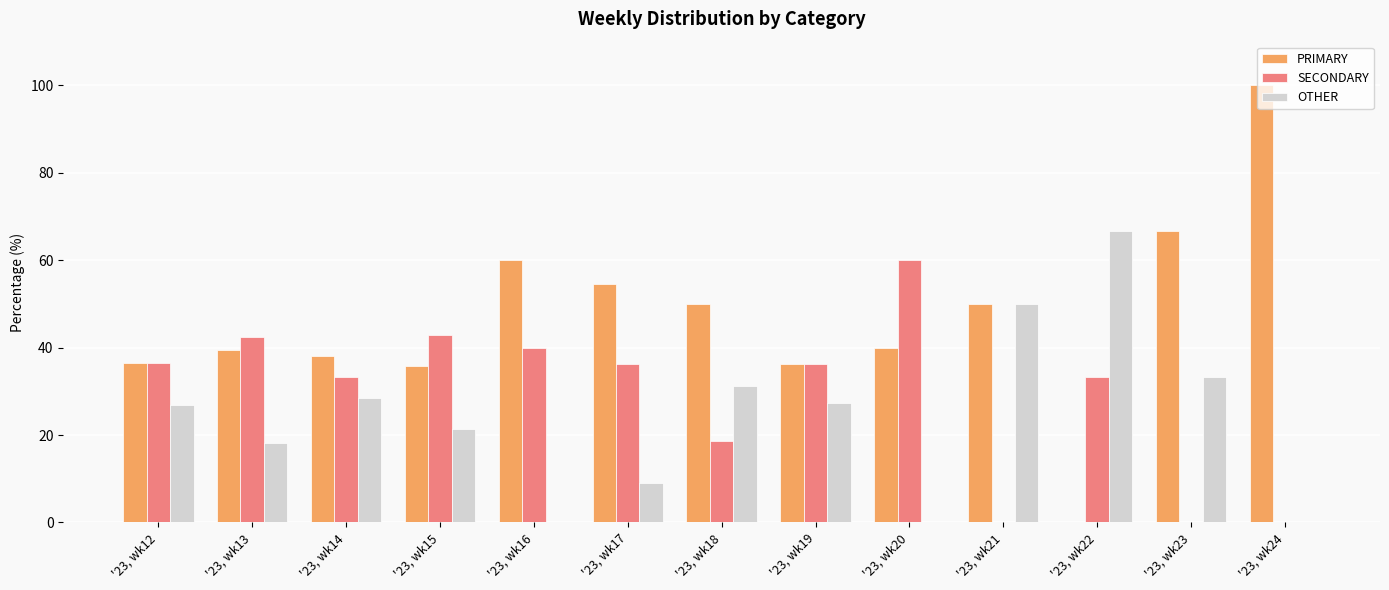

What is the total value across all series at '23, wk22?

100.0